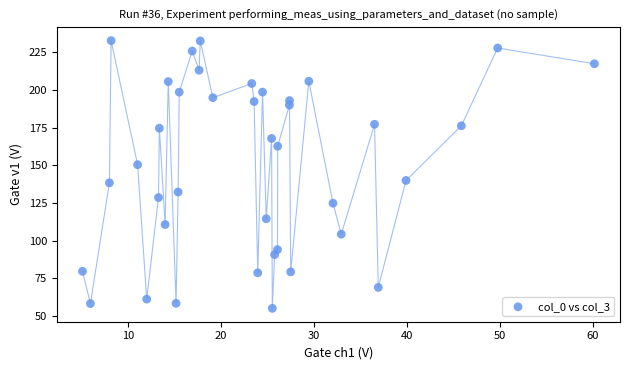

What is the range of Y values (max minus min)?

177.6